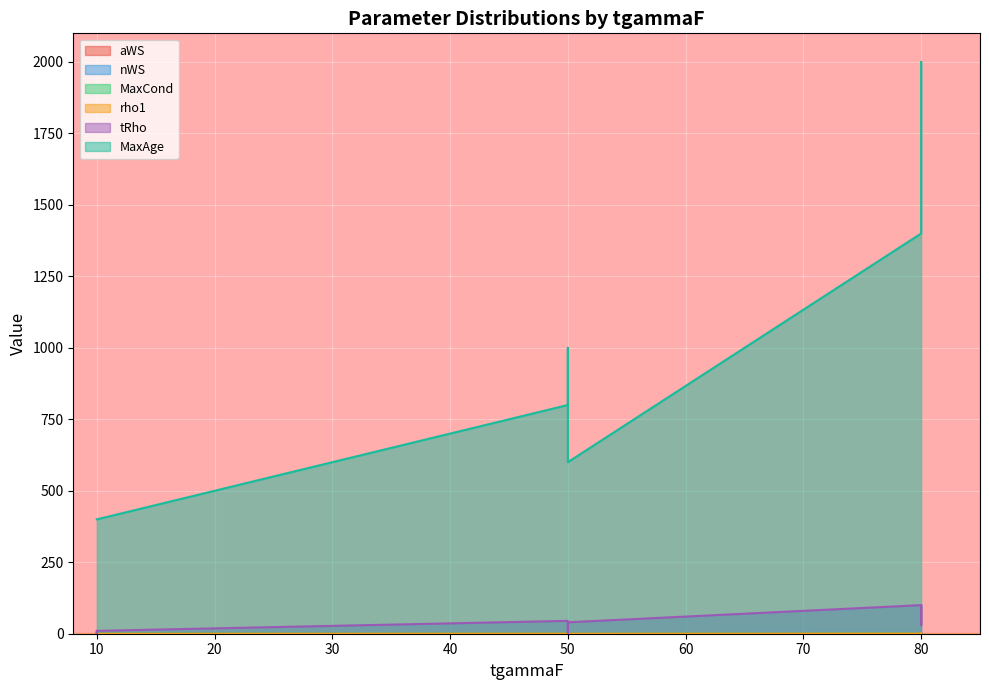

The aWS series shows 0.0 at 50. True or false?

False